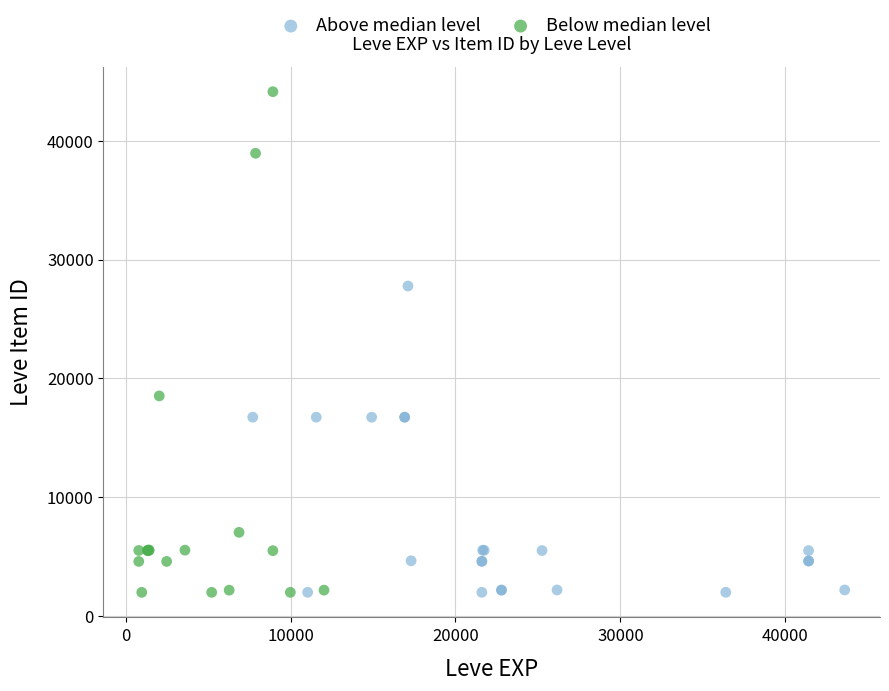

What are all the series names shown in the legend?

Above median level, Below median level